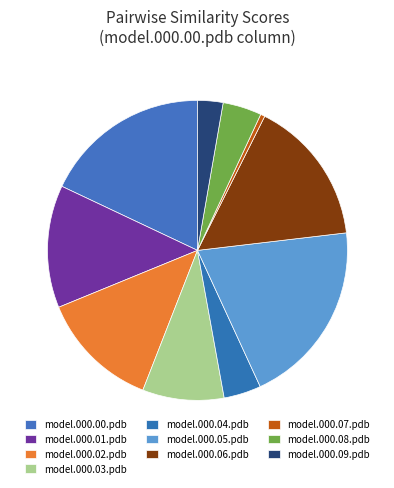

Rank the categories by value from highest to lowest.

model.000.05.pdb, model.000.00.pdb, model.000.06.pdb, model.000.01.pdb, model.000.02.pdb, model.000.03.pdb, model.000.08.pdb, model.000.04.pdb, model.000.09.pdb, model.000.07.pdb